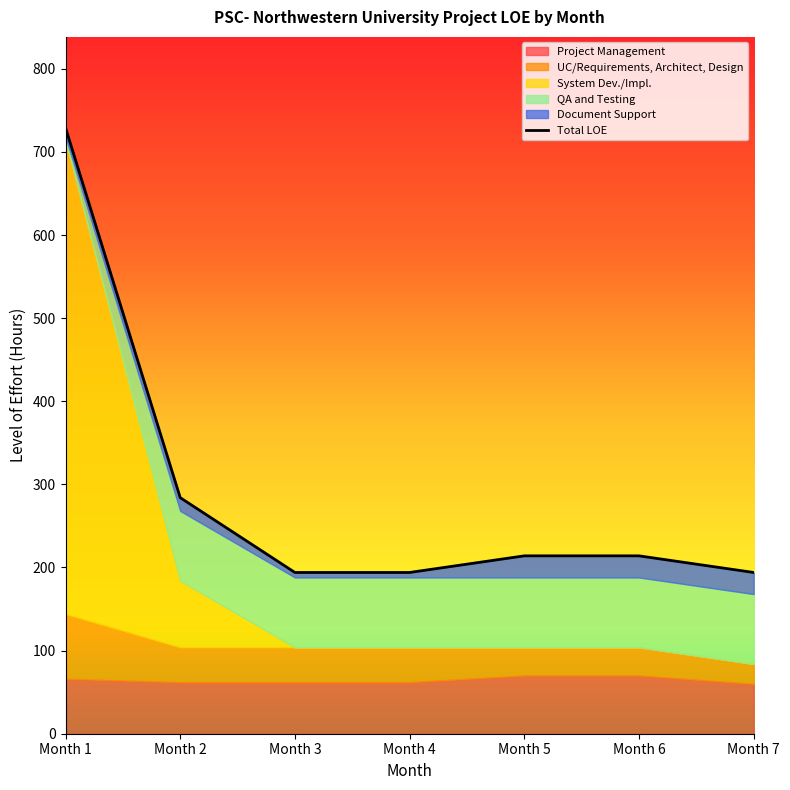

Reading left to right, list all the values displayed in this chart.

729	284	194	194	214	214	194